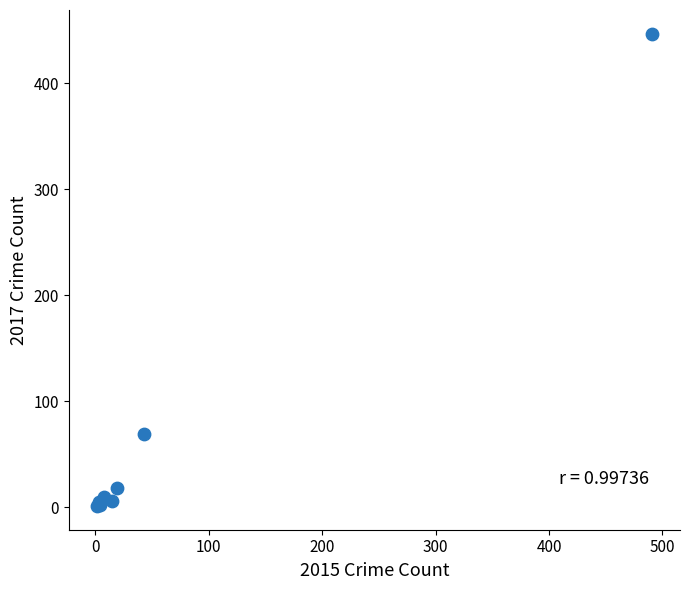

What Y value in the scatter plot is closest to 224?

69